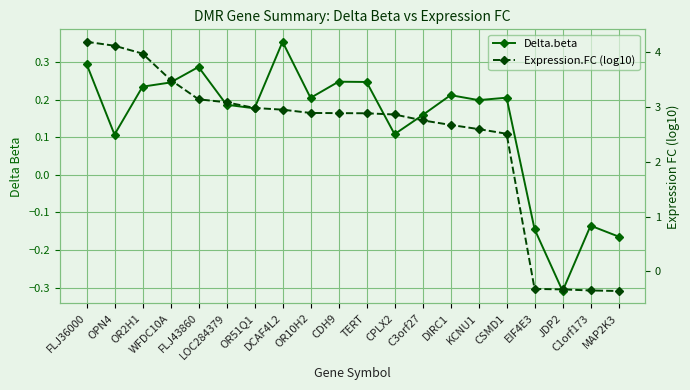

What is the greatest value displayed?

4.2